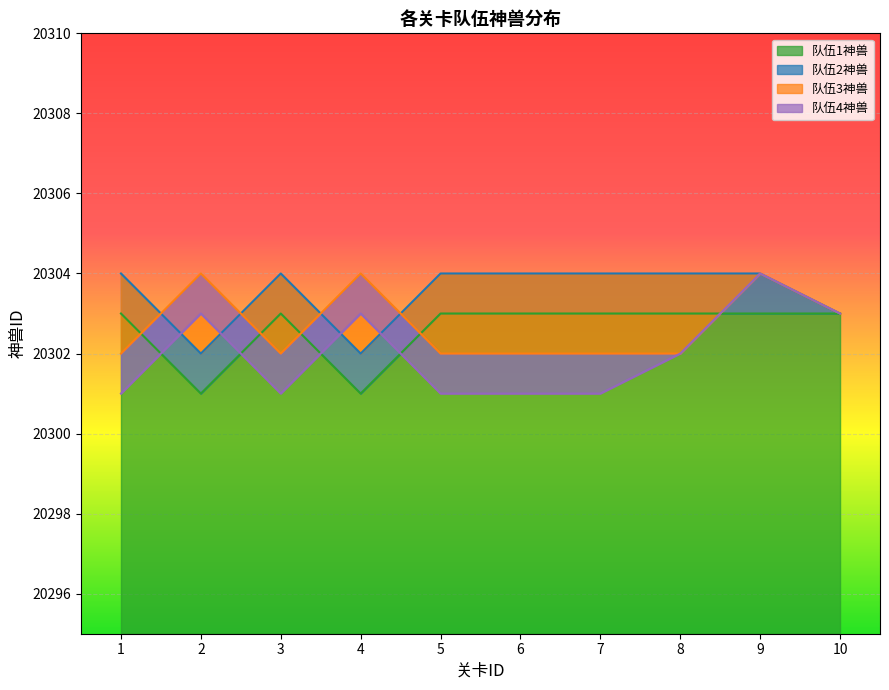

What is the sum of the 队伍3神兽 values at 2 and 1?

40606